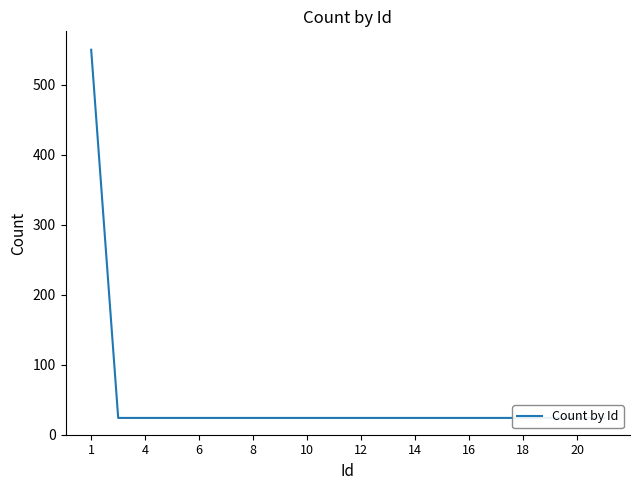

The value at 15 is 13. True or false?

False